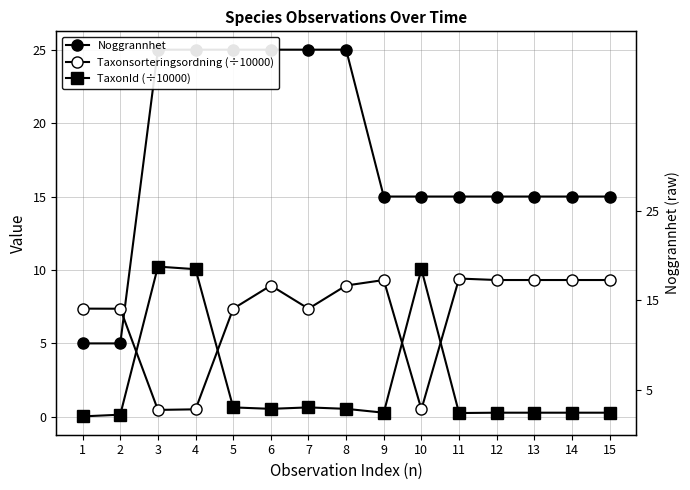

What is the value of the Taxonsorteringsordning (÷10000) point at the 10th from the left?

0.5